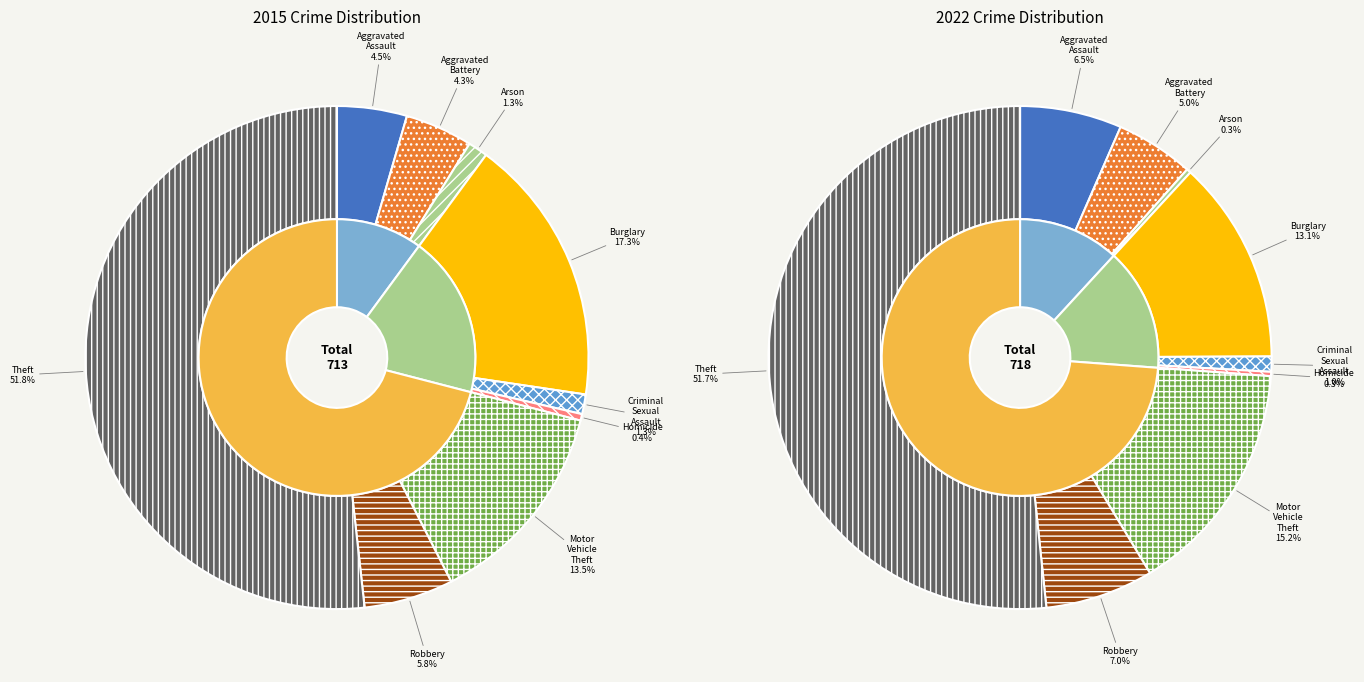

True or false: Burglary accounts for 17% of the total.

True